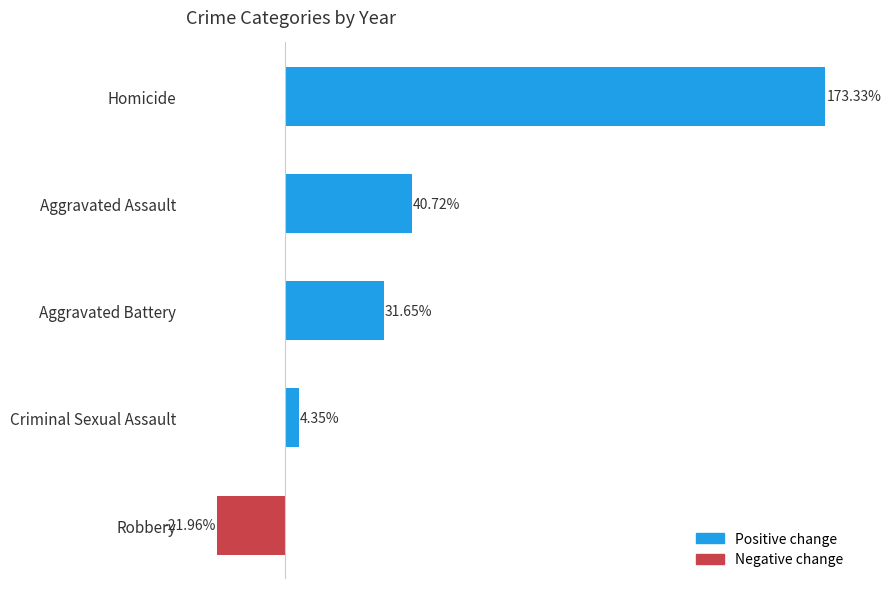

Which label corresponds to the largest value in the chart?

Homicide